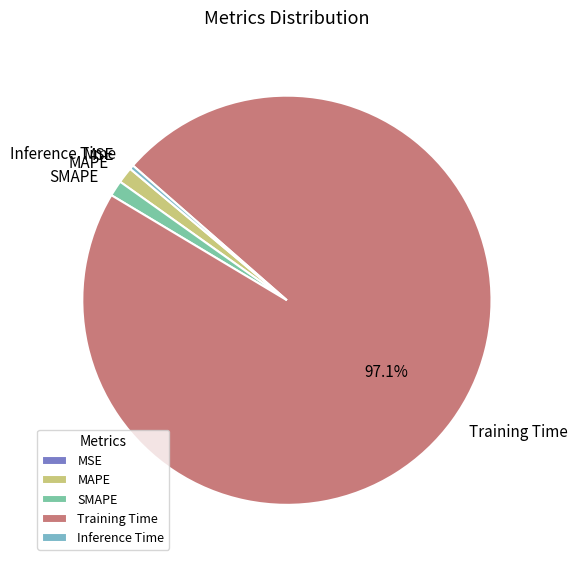

Which has a higher value, Inference Time or SMAPE?

SMAPE